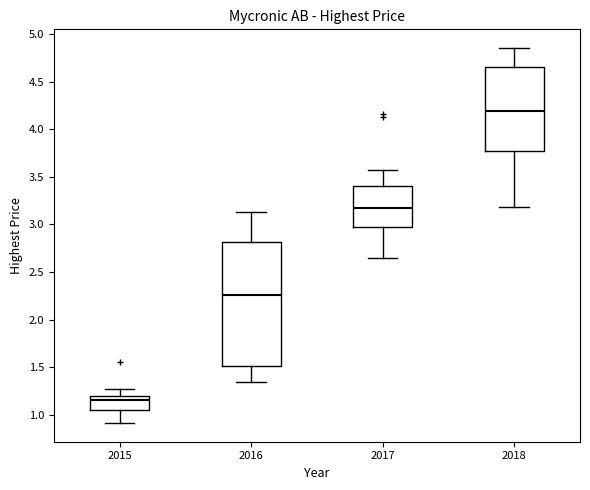

Reading left to right, read every box against the y-axis: the position of its median line, the range the box covers, and the ends of its whiskers. The values are not printed on the chart, so give them approximately, as read against the axis.

2015: median 1.15, box 1.05 to 1.20, whiskers 0.90 to 1.30
2016: median 2.25, box 1.50 to 2.80, whiskers 1.35 to 3.15
2017: median 3.15, box 2.95 to 3.40, whiskers 2.65 to 3.55
2018: median 4.20, box 3.75 to 4.65, whiskers 3.20 to 4.85